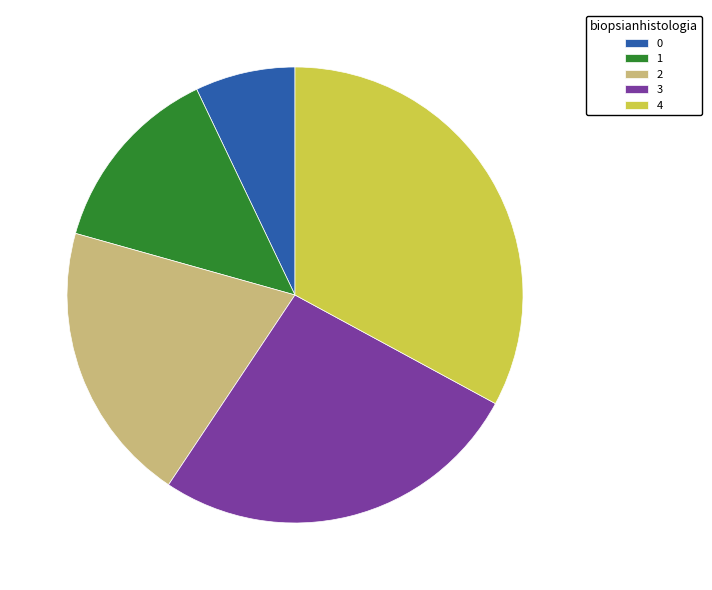

Which has a higher value, 2 or 4?

4